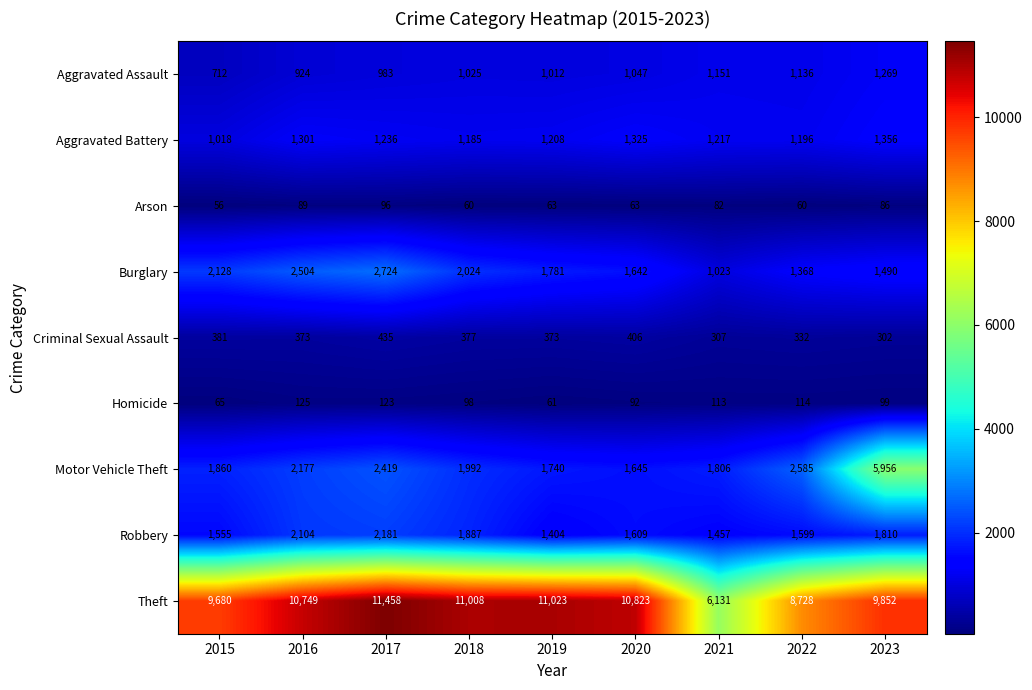

Which category has the lowest value across all series?

2015